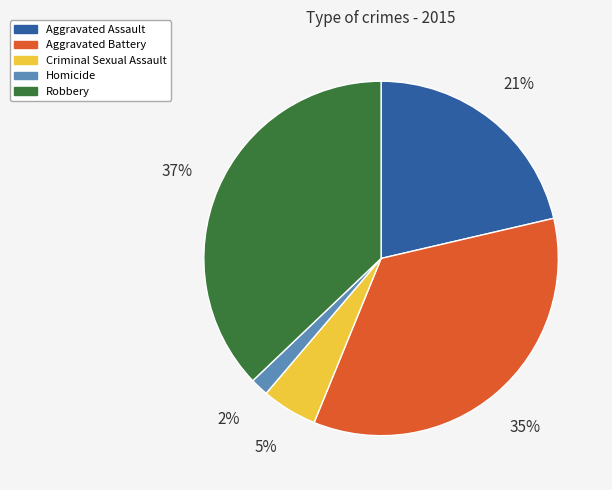

Rank the categories by value from lowest to highest.

Homicide, Criminal Sexual Assault, Aggravated Assault, Aggravated Battery, Robbery